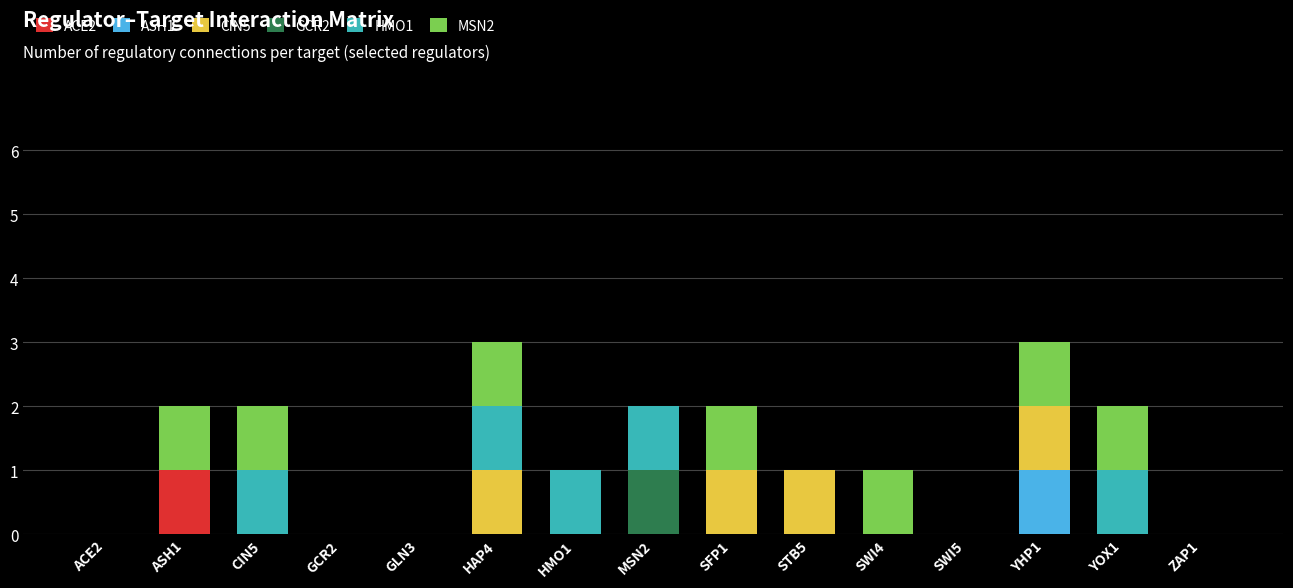

Which series has the widest spread of values?

ACE2